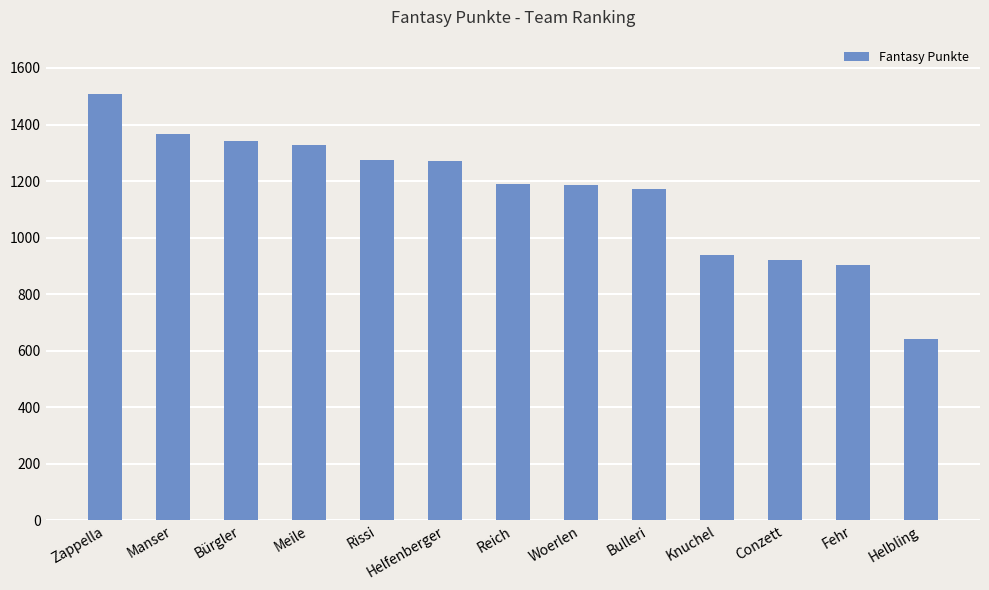

What is the label of the 2nd bar from the right?

Fehr